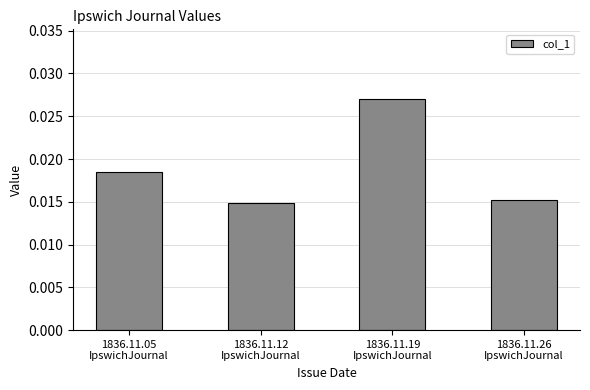

Which has a higher value, 1836.11.05
IpswichJournal or 1836.11.12
IpswichJournal?

1836.11.05
IpswichJournal